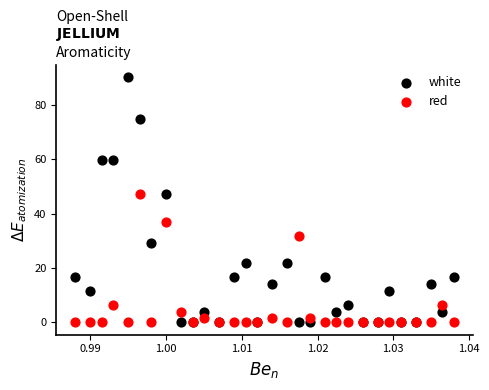

Which series has the largest Y range (max minus min)?

white